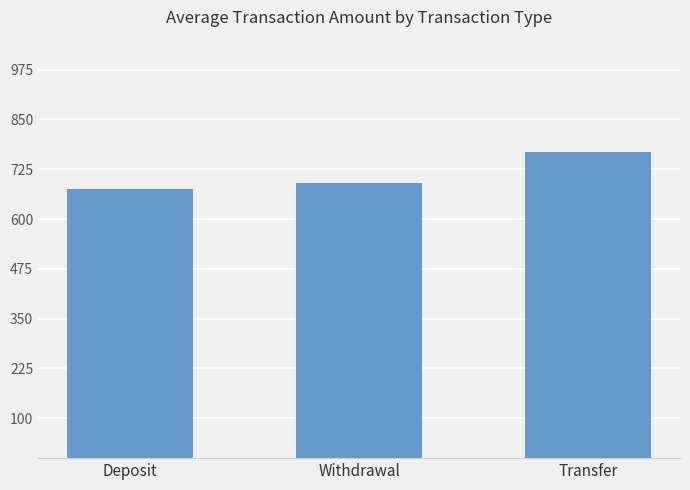

True or false: the data shows 1037.4 at Withdrawal.

False